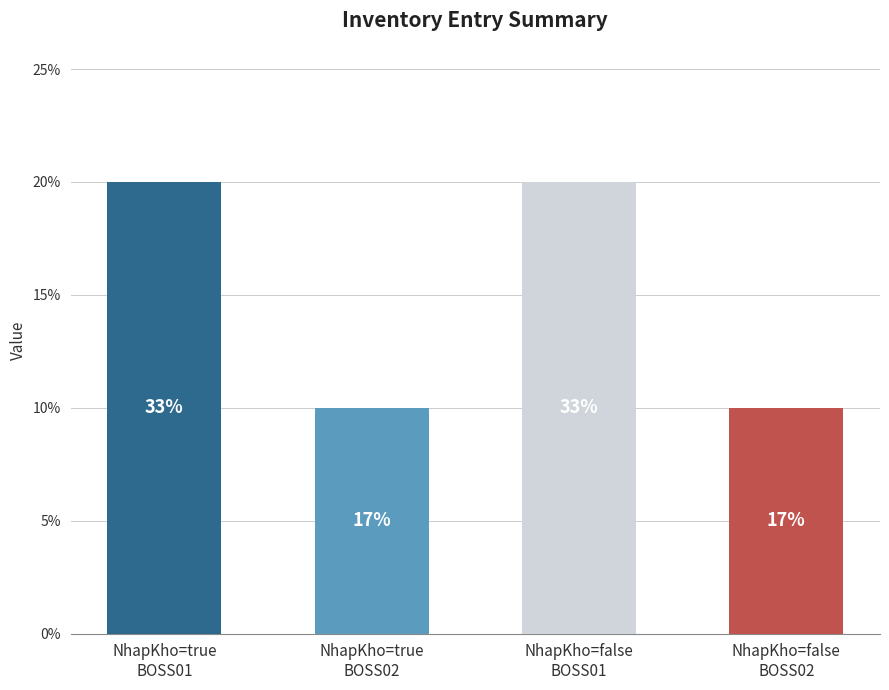

What is the change in value from NhapKho=false
BOSS01 to NhapKho=false
BOSS02?

-10